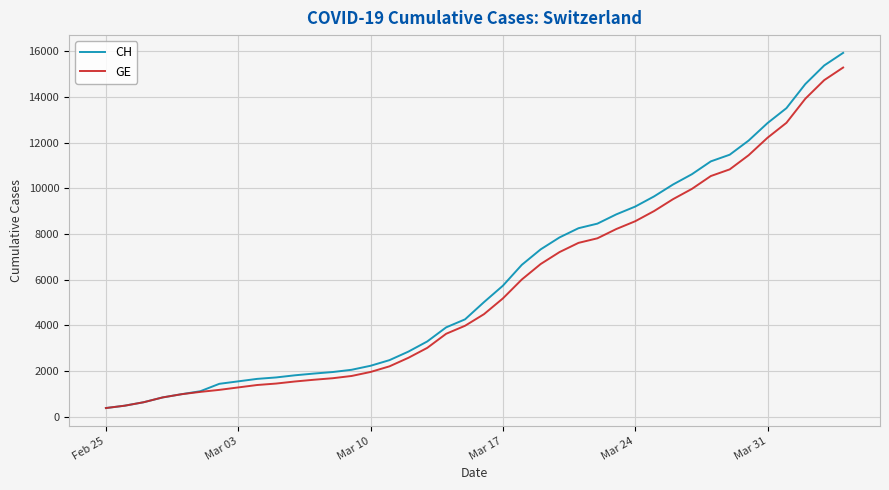

What is the greatest value displayed?

15926